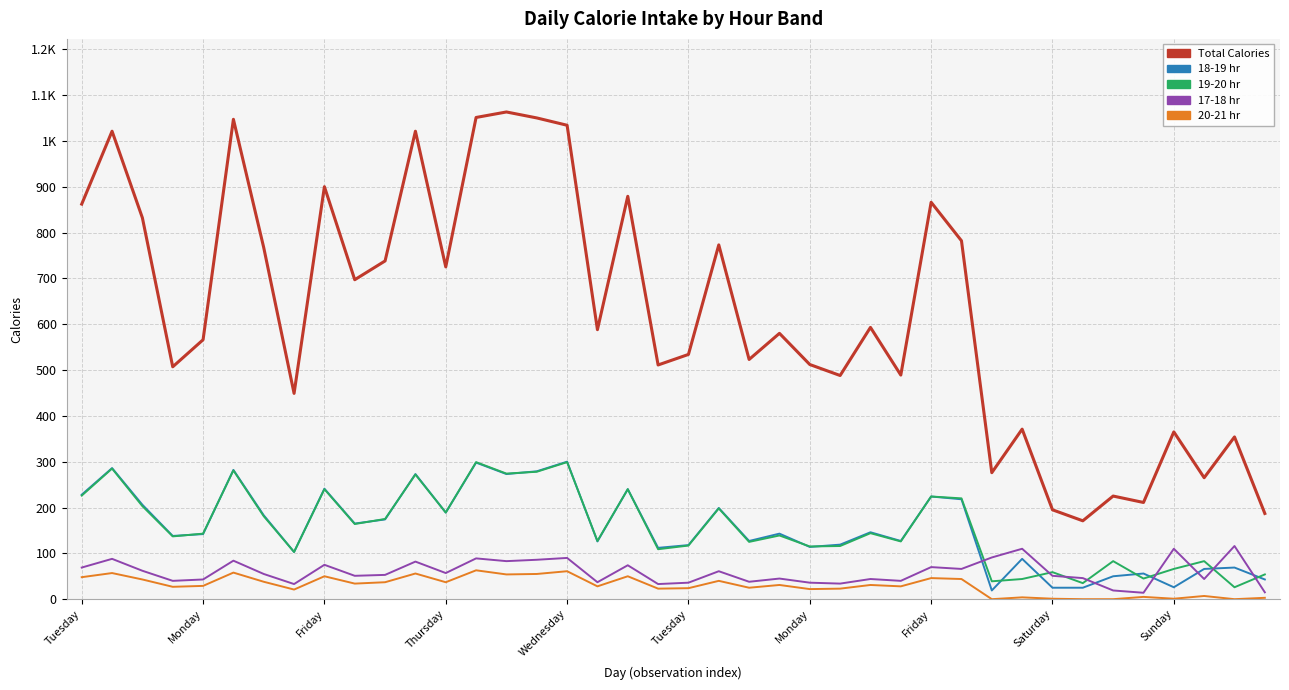

What is the lowest value of the Total Calories series?

171